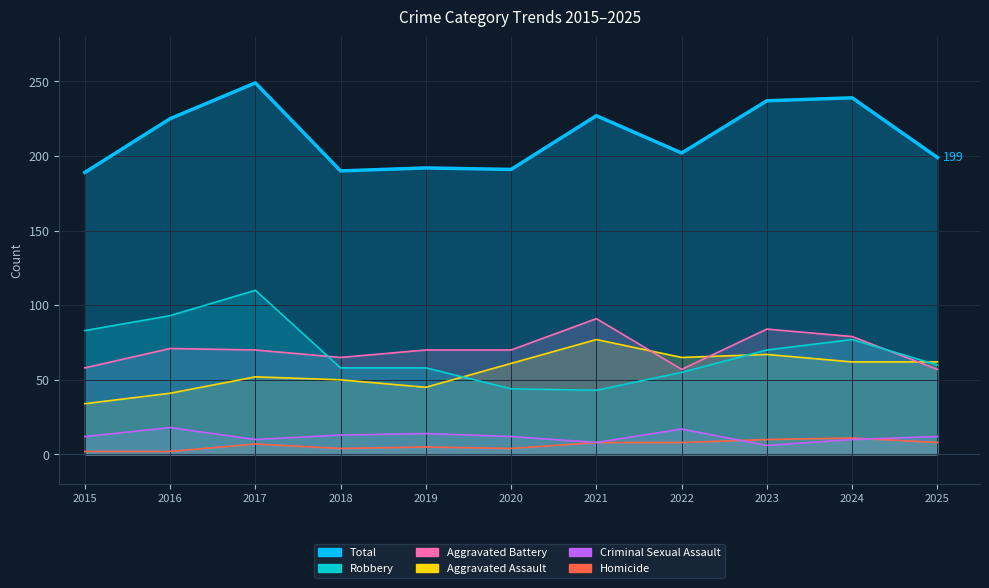

True or false: Criminal Sexual Assault and Total cross at least once.

False